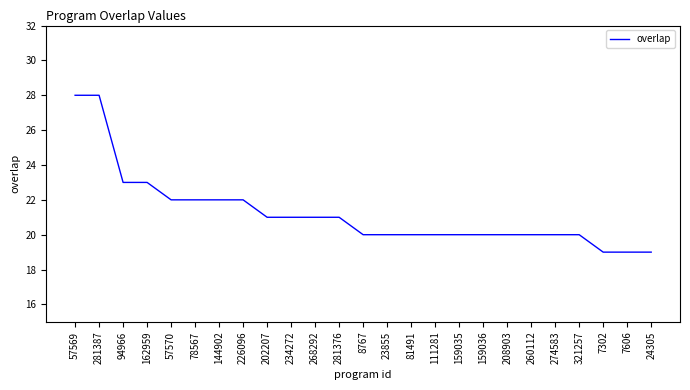

What position from the right is 7302?

3